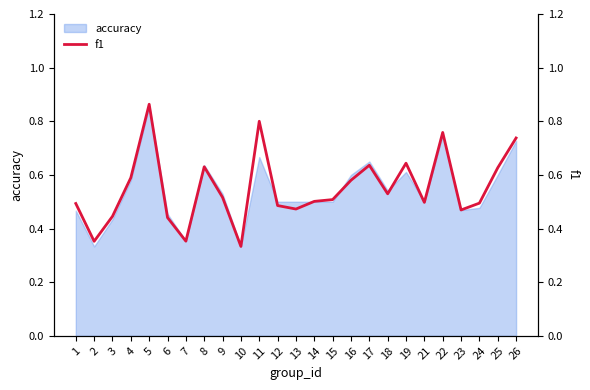

Reading left to right, list all the values displayed in this chart.

0.5	0.4	0.4	0.6	0.9	0.4	0.4	0.6	0.5	0.3	0.8	0.5	0.5	0.5	0.5	0.6	0.6	0.5	0.6	0.5	0.8	0.5	0.5	0.6	0.7